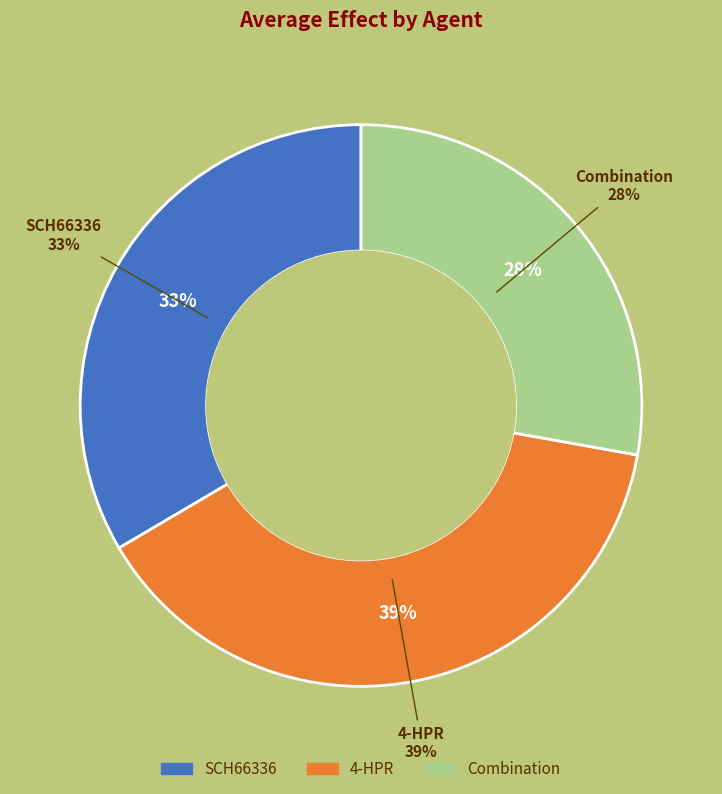

What percentage do SCH66336 and 4-HPR together represent?

72.2%